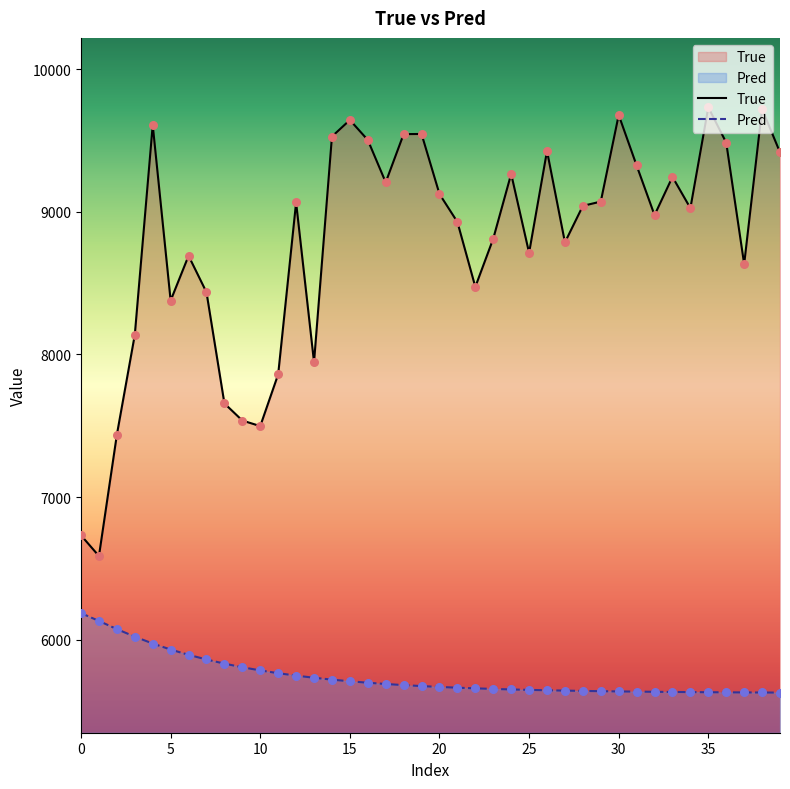

At how many categories does at least one series exceed 9615?

4